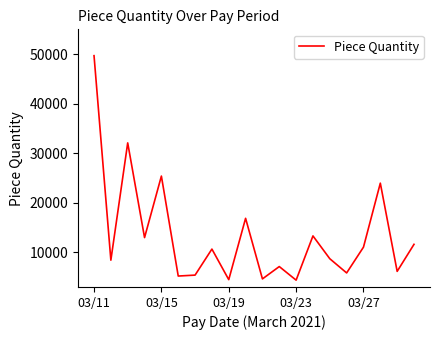

True or false: the data has more than 2 interior local peaks.

True